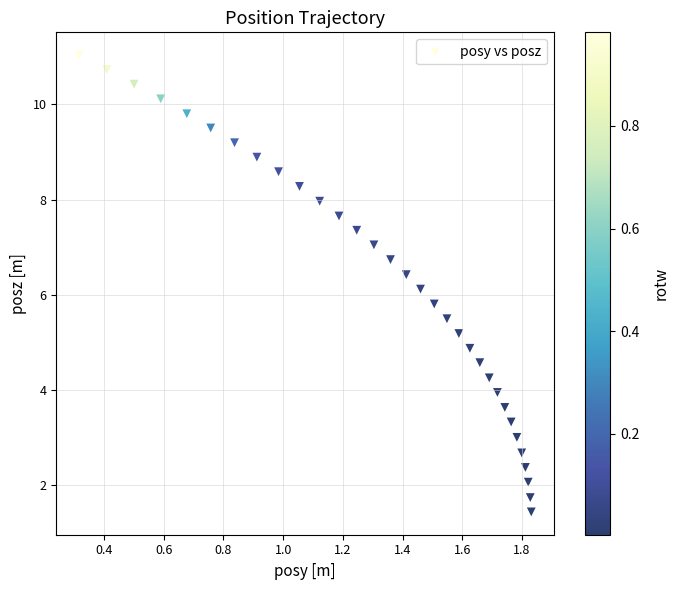

What is the range of Y values (max minus min)?

9.6